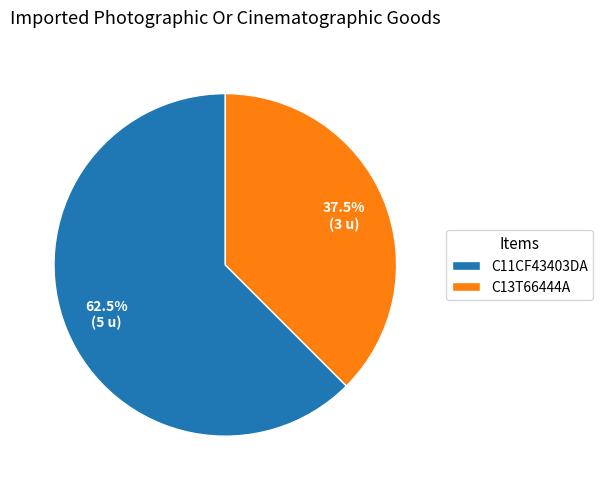

How much of the chart is everything except C11CF43403DA?

37.5%